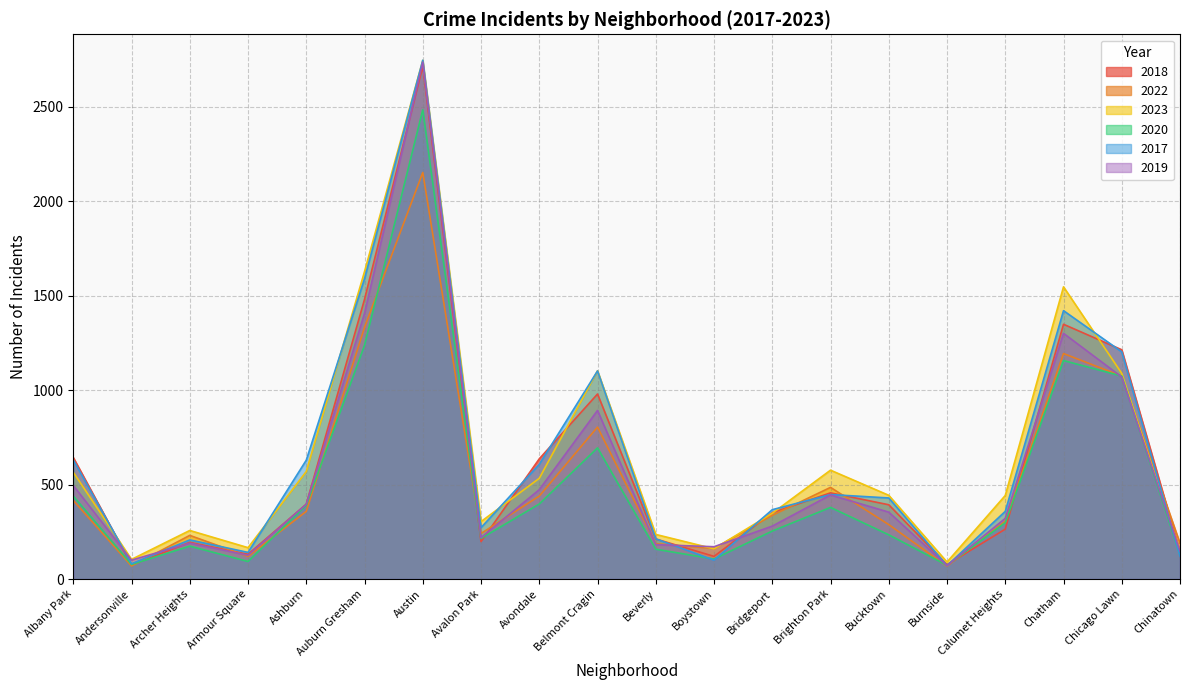

The 2019 series shows 280 at Bridgeport. True or false?

True